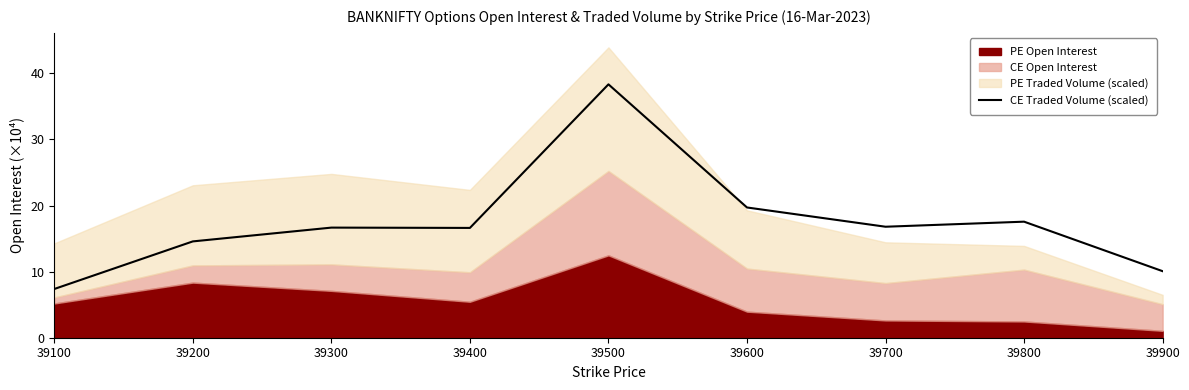

Is it true that the value at 39500 is 38.3?

True